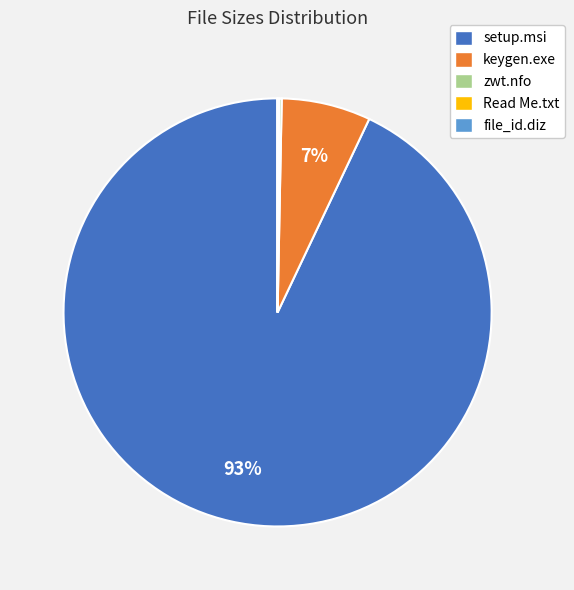

Does setup.msi represent more than half of the total?

Yes